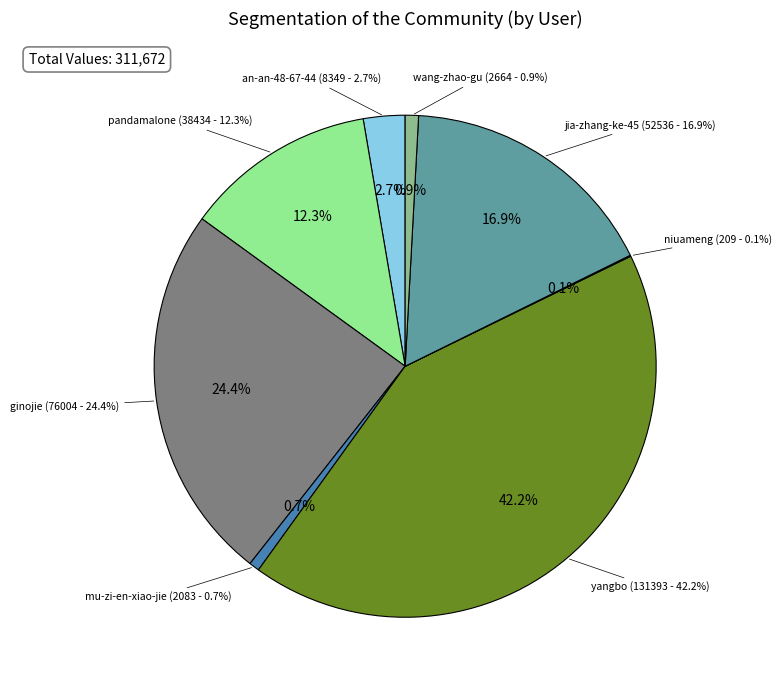

Does an-an-48-67-44 account for over 50% of the chart?

No